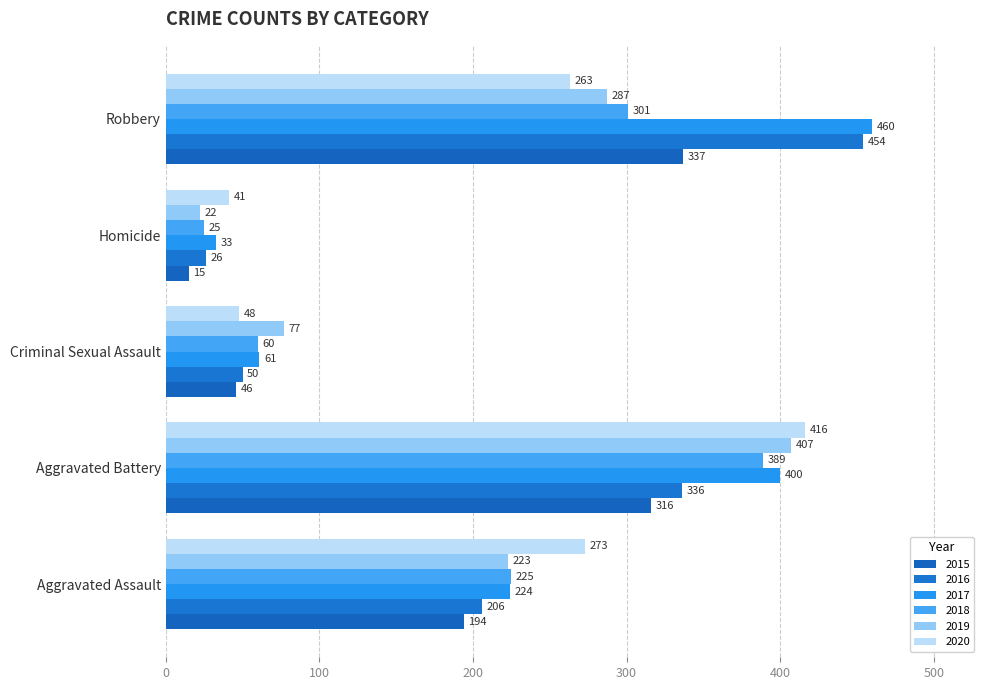

Which has a higher value, Aggravated Battery or Homicide?

Aggravated Battery